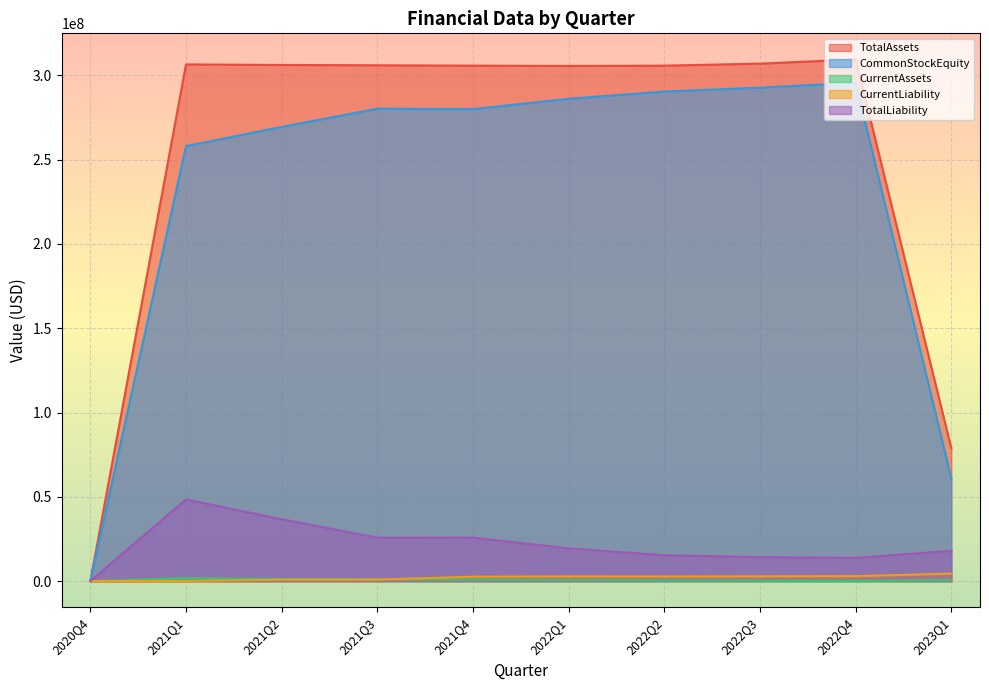

At which category is the sum across all series the highest?

2022Q4